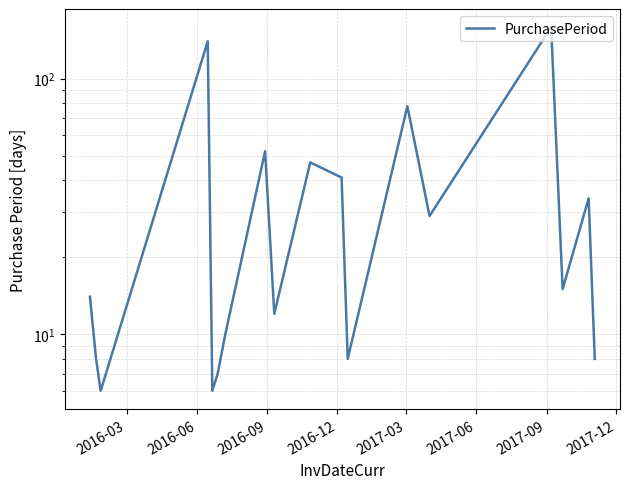

What is the difference between the maximum and second lowest values?

153